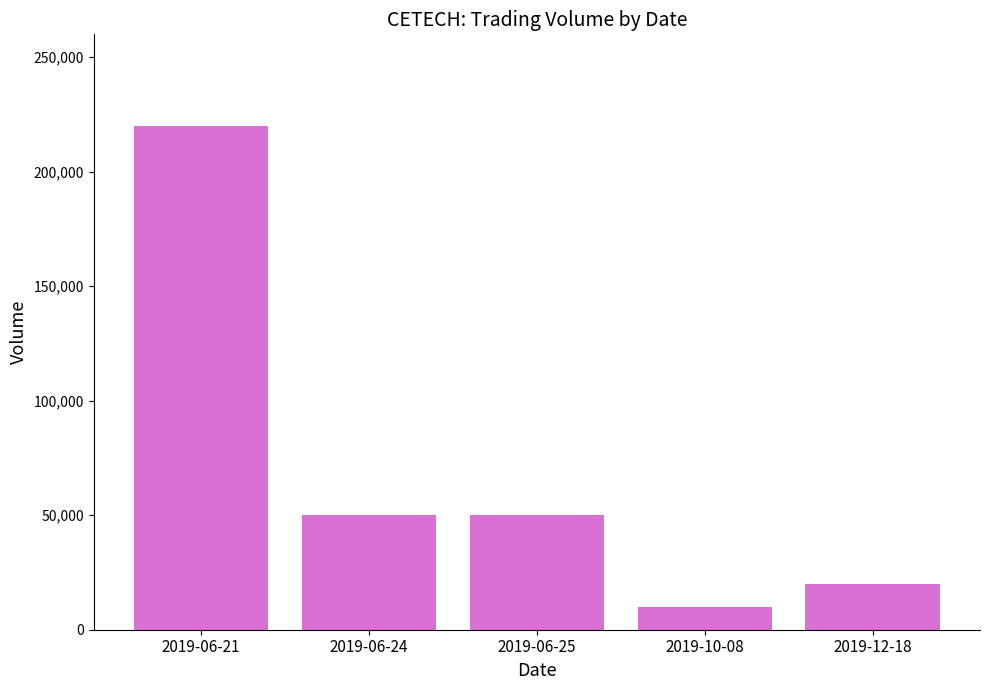

Which category has the highest value across all series?

2019-06-21